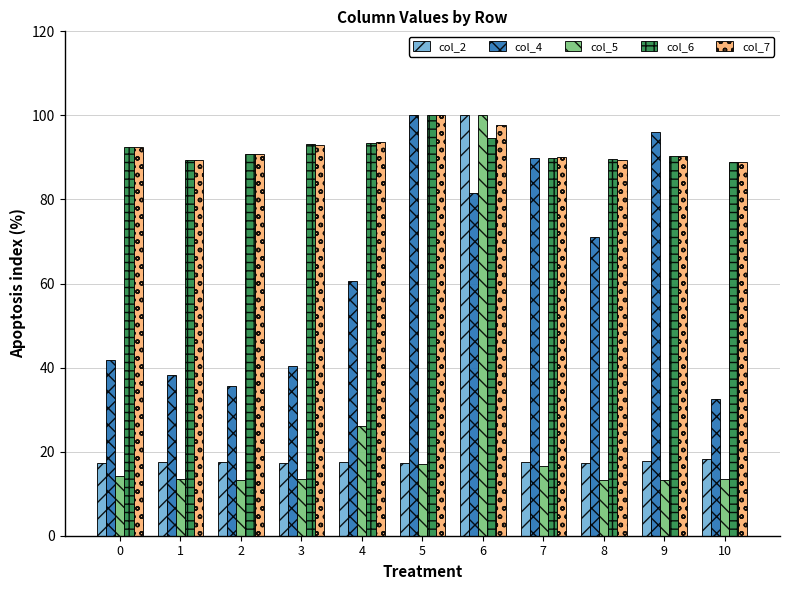

What are all the series names shown in the legend?

col_2, col_4, col_5, col_6, col_7